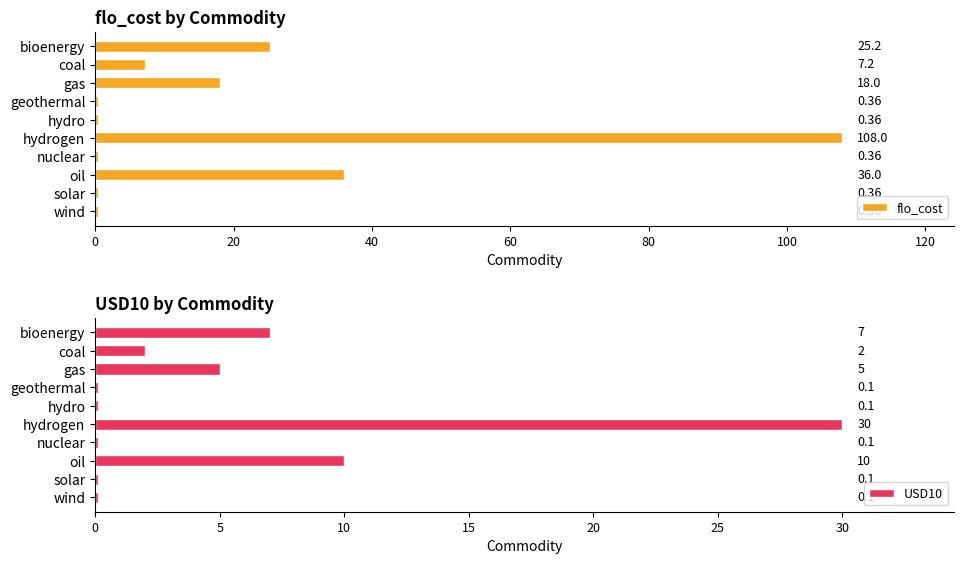

Where is flo_cost nearest to the value 54?

oil